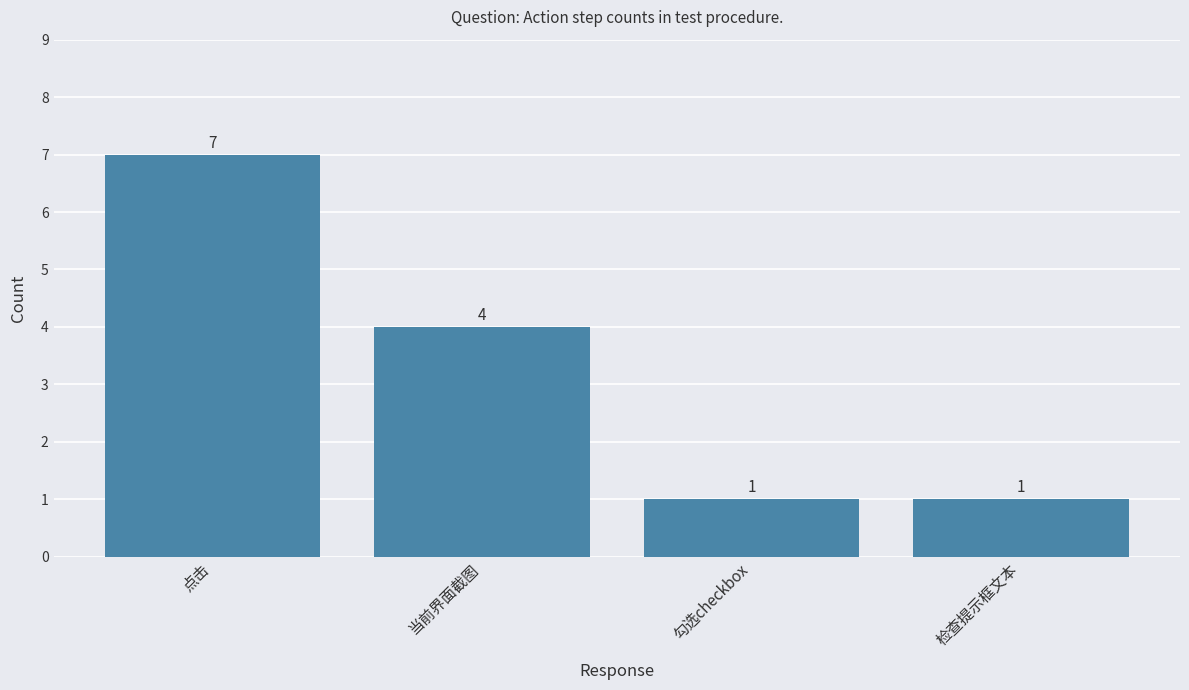

What is the maximum value shown in the chart?

7